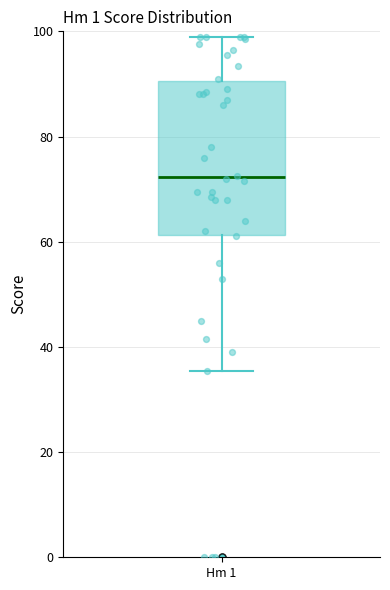

Read this box plot against the y-axis: the position of the median line, the range covered by the box, and the ends of both whiskers. The values are not printed on the chart, so give them approximately, as read against the axis.

median 72, box 62 to 90, whiskers 36 to 100